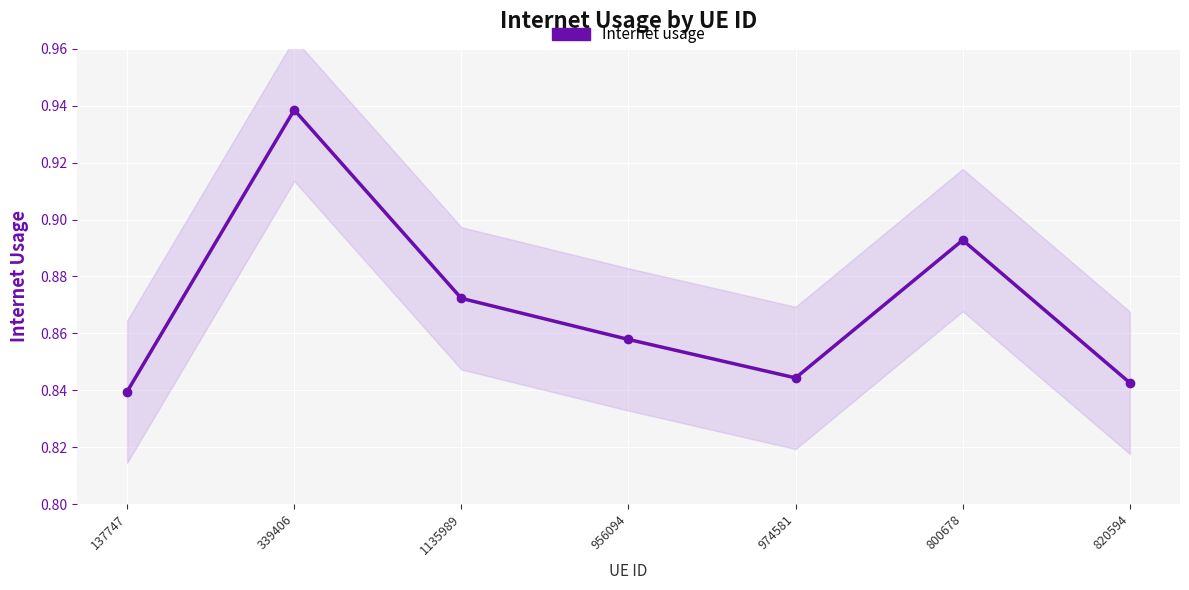

What is the sum of the values at 820594 and 800678?

1.7